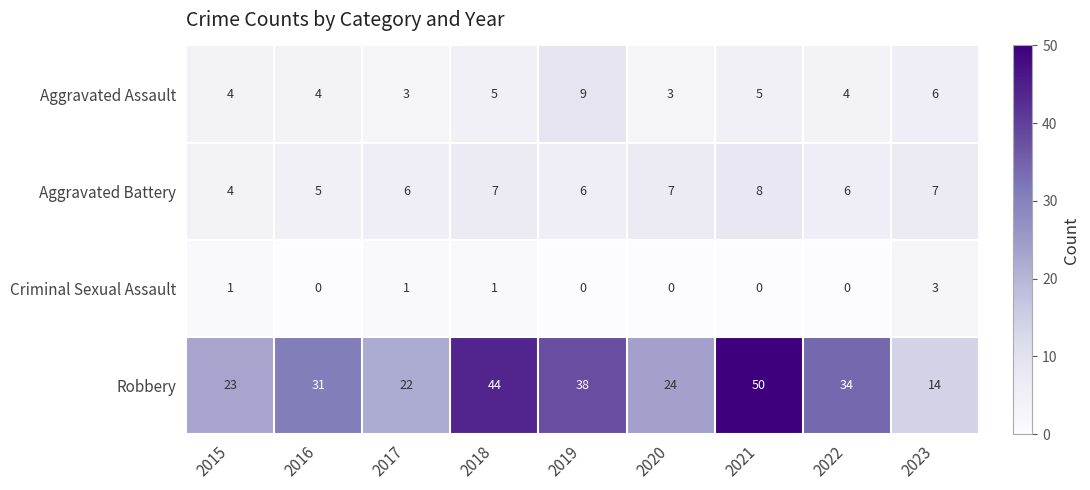

At which category is the sum across all series the highest?

2021